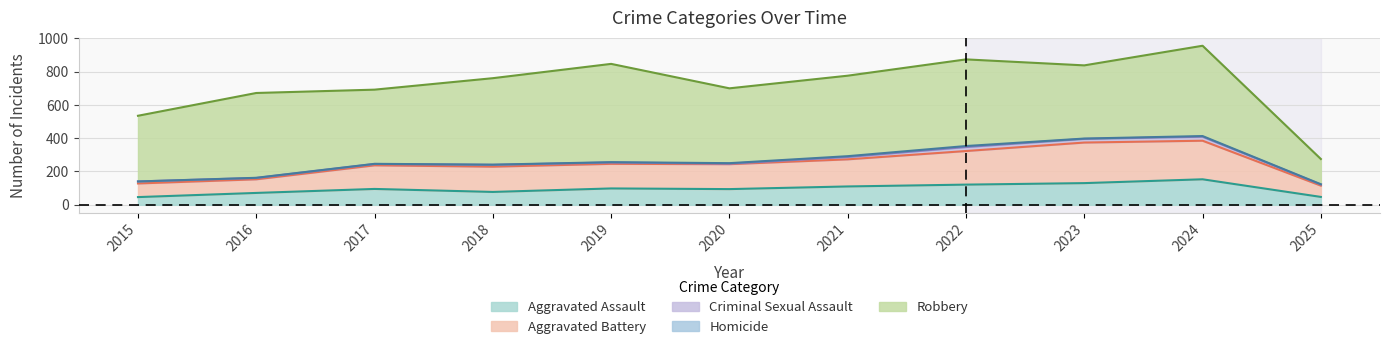

Where is Criminal Sexual Assault nearest to the value 13?

2015